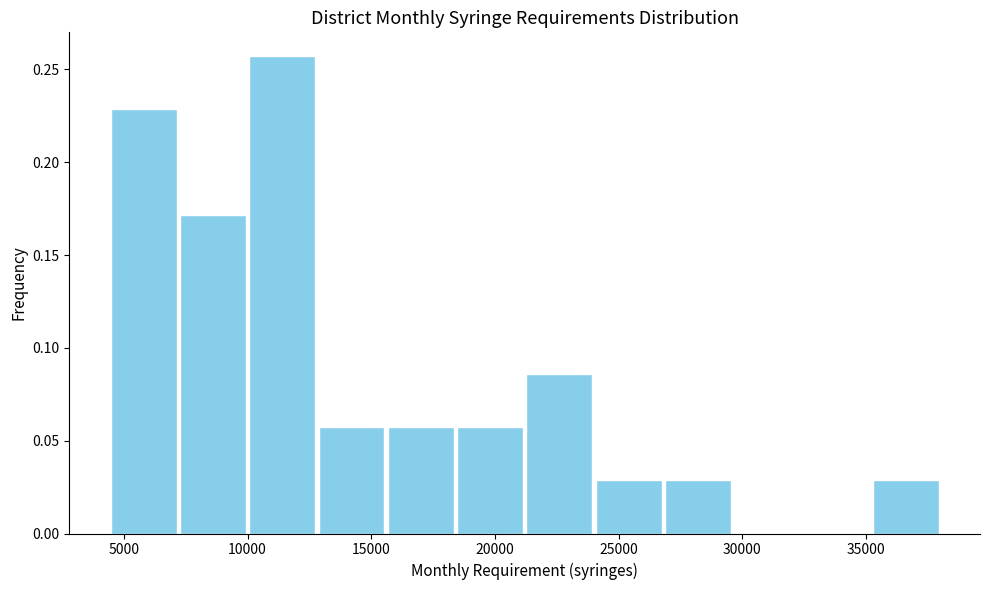

Reading left to right, transcribe this chart: for each bar, give the range it covers on the x-axis and its height. Neither the bar edges nor the heights are printed on the chart, so give them approximately, as read against the axes.

4400 to 7200: 0.230
7200 to 10000: 0.170
10000 to 12800: 0.255
12800 to 15600: 0.055
15600 to 18400: 0.055
18400 to 21200: 0.055
21200 to 24000: 0.085
24000 to 26800: 0.030
26800 to 29600: 0.030
29600 to 32400: 0
32400 to 35200: 0
35200 to 38000: 0.030